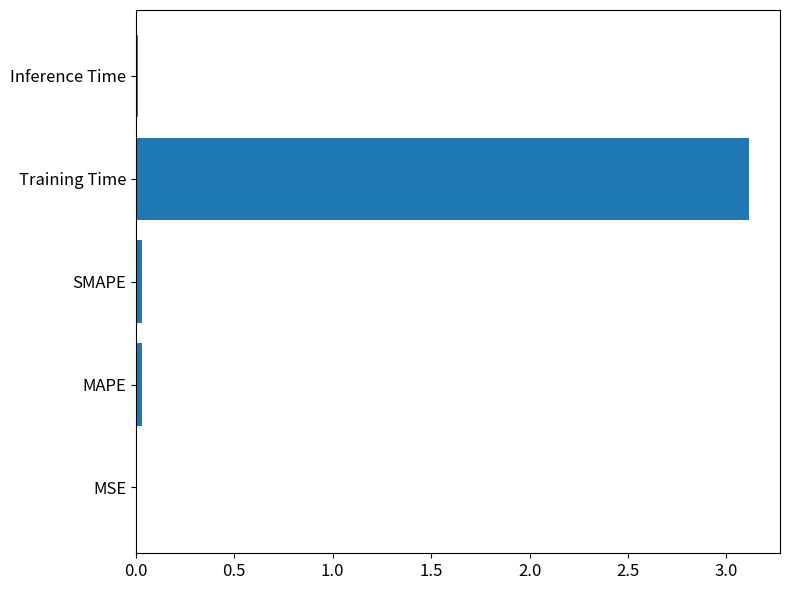

Does the chart contain stacked bars?

No